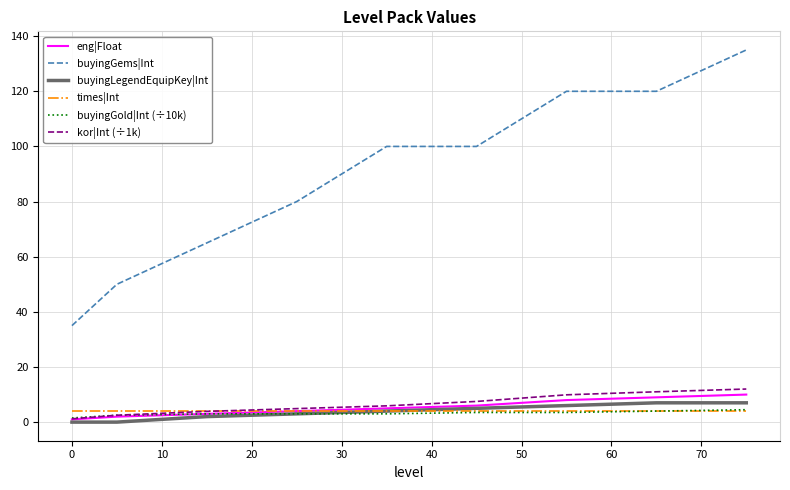

Which series has the widest spread of values?

buyingGems|Int